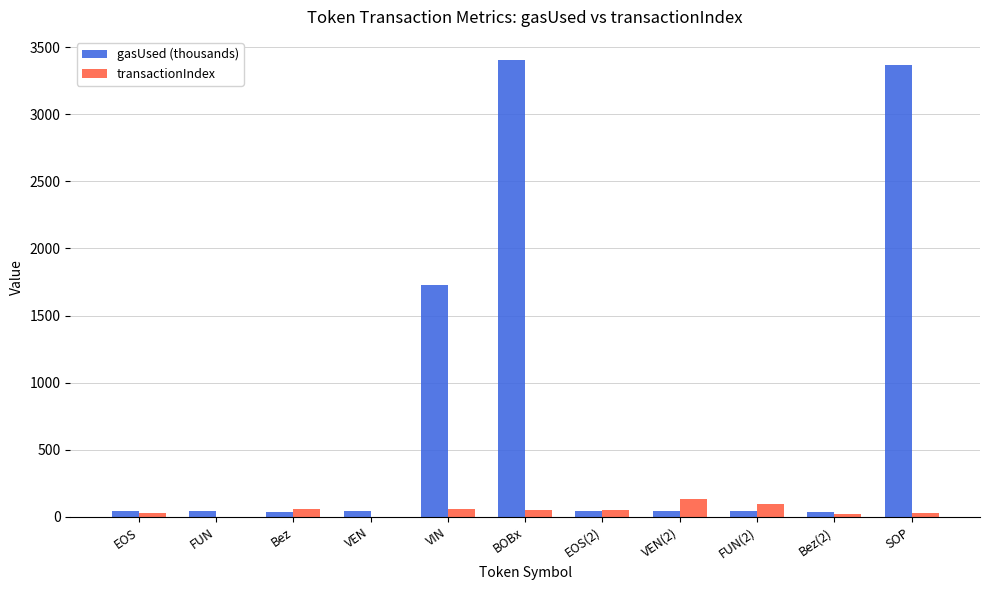

What is the sum of all transactionIndex values?

523.0